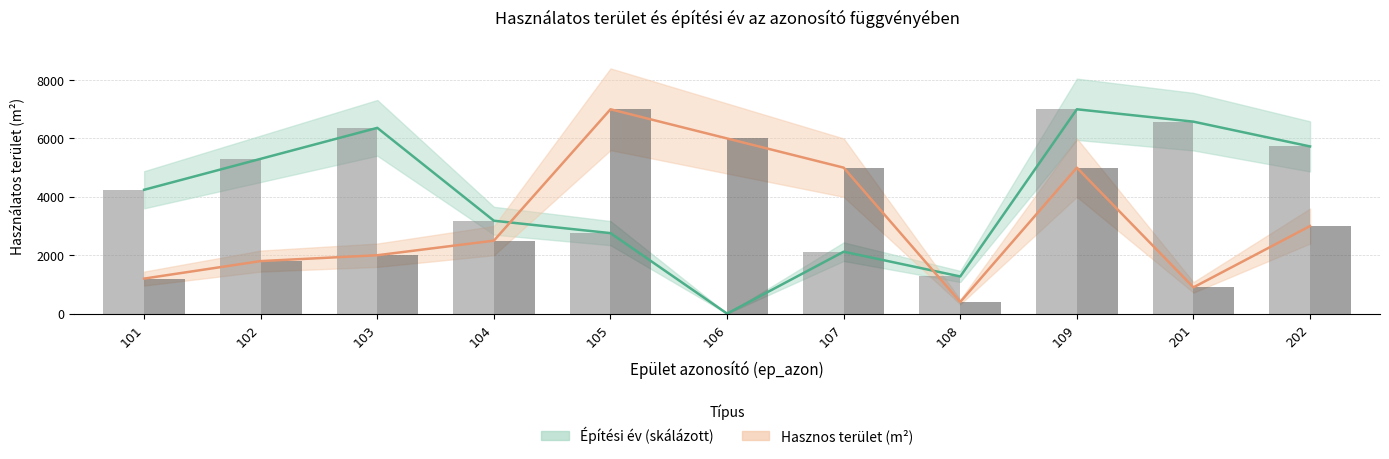

Reading left to right, extract all data points from this chart.

epites_eve: 4242.4	5303.0	6363.6	3181.8	2757.6	0.0	2121.2	1272.7	7000.0	6575.8	5727.3
hasznos_terulet_m2: 1200.0	1800.0	2000.0	2500.0	7000.0	6000.0	5000.0	400.0	5000.0	900.0	3000.0